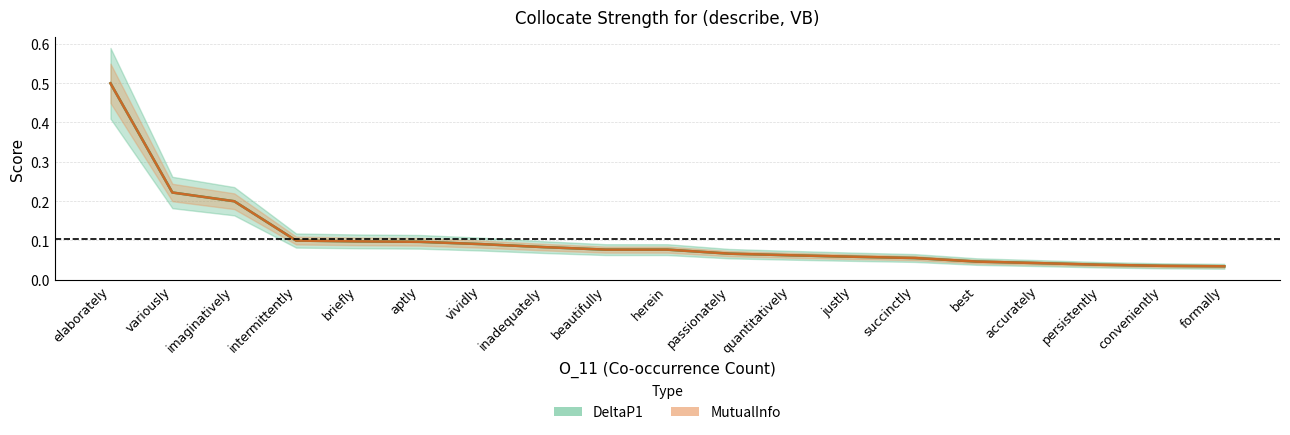

Is this an area chart (filled region under the line)?

No